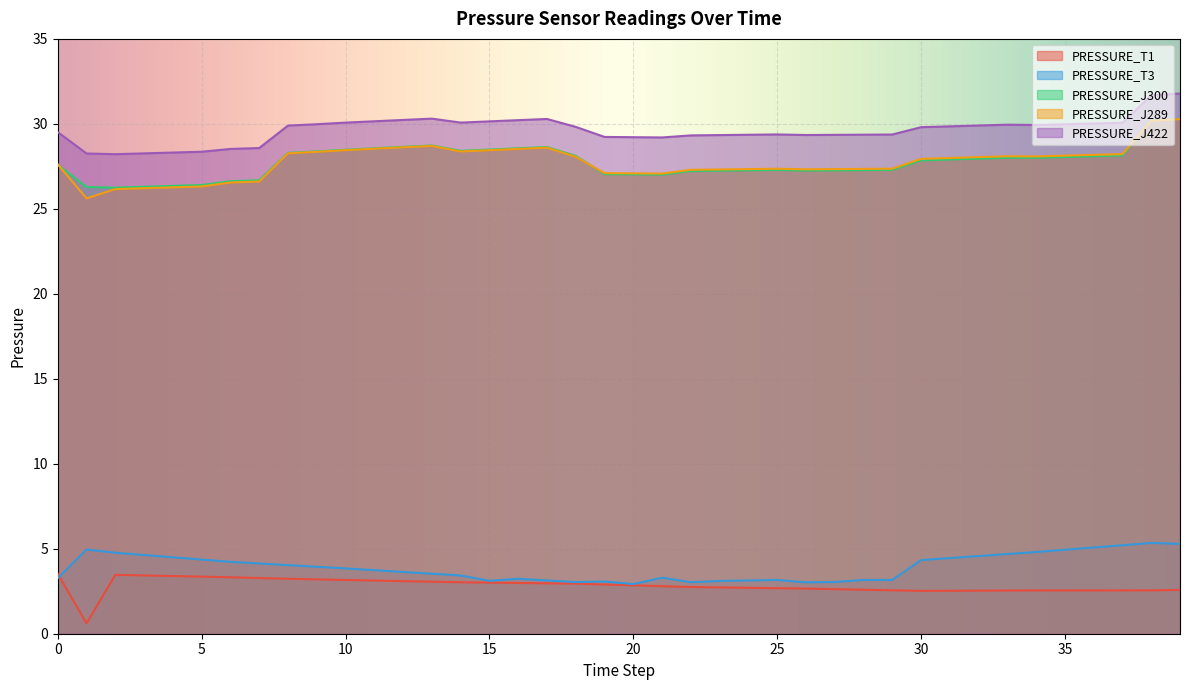

The value of PRESSURE_T3 at 22 is 3.0. True or false?

True